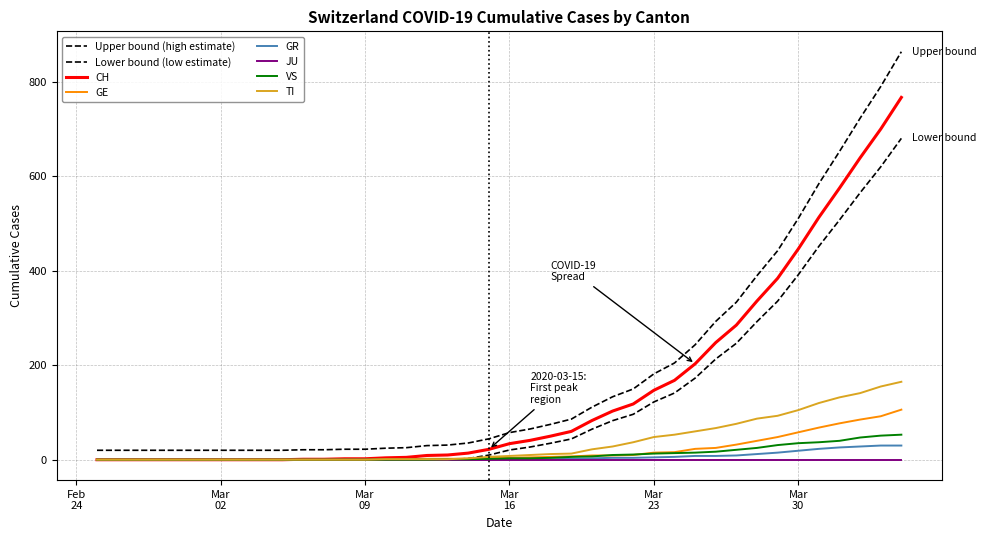

How many lines are shown in the chart?

8